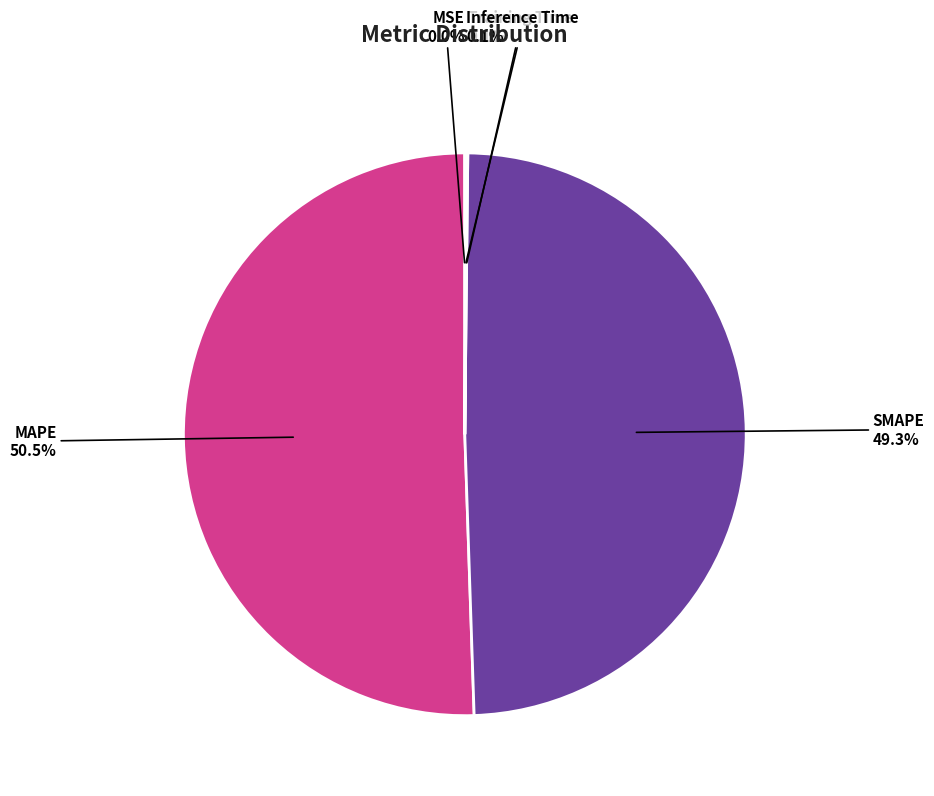

Is there a majority slice in this chart?

Yes